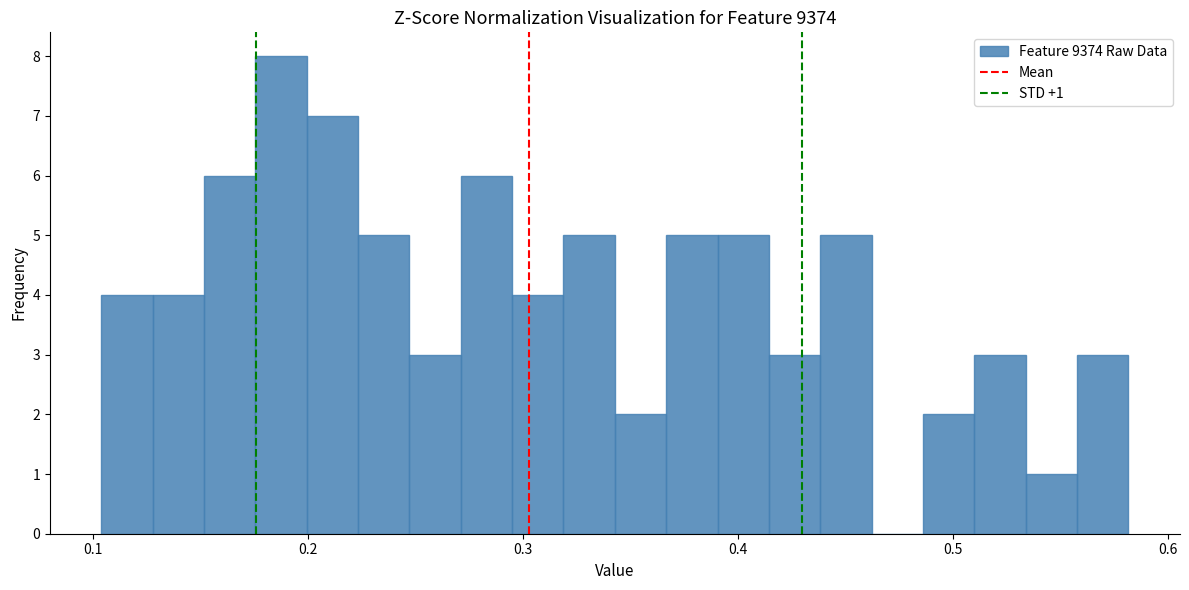

Read against the x-axis, roughly where is the centre of the tallest bar?

0.19